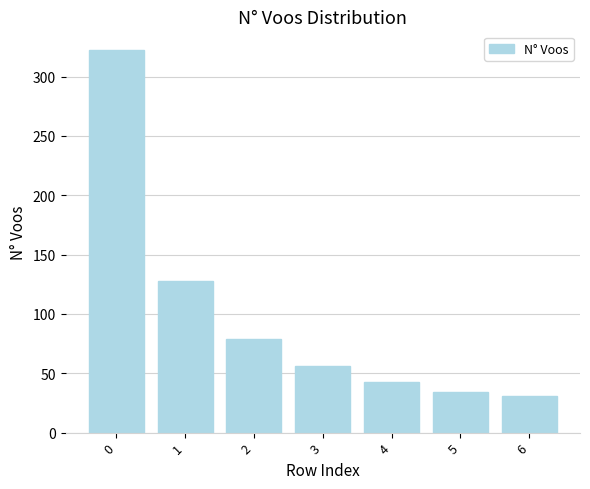

Rank the categories by value from lowest to highest.

6, 5, 4, 3, 2, 1, 0